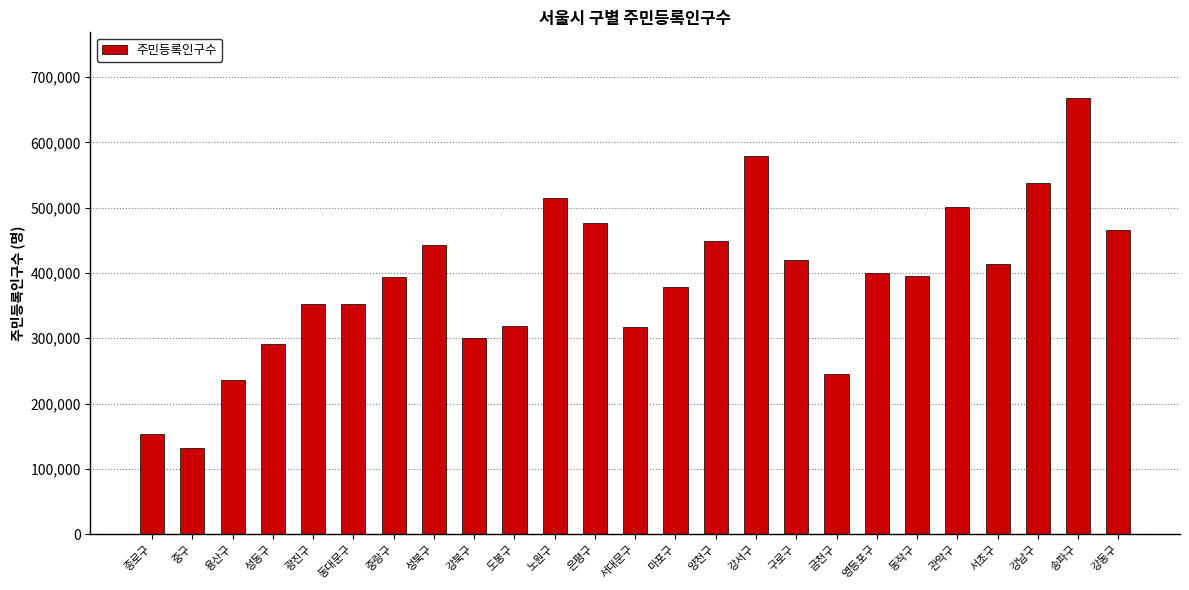

The value at 도봉구 is 201414. True or false?

False